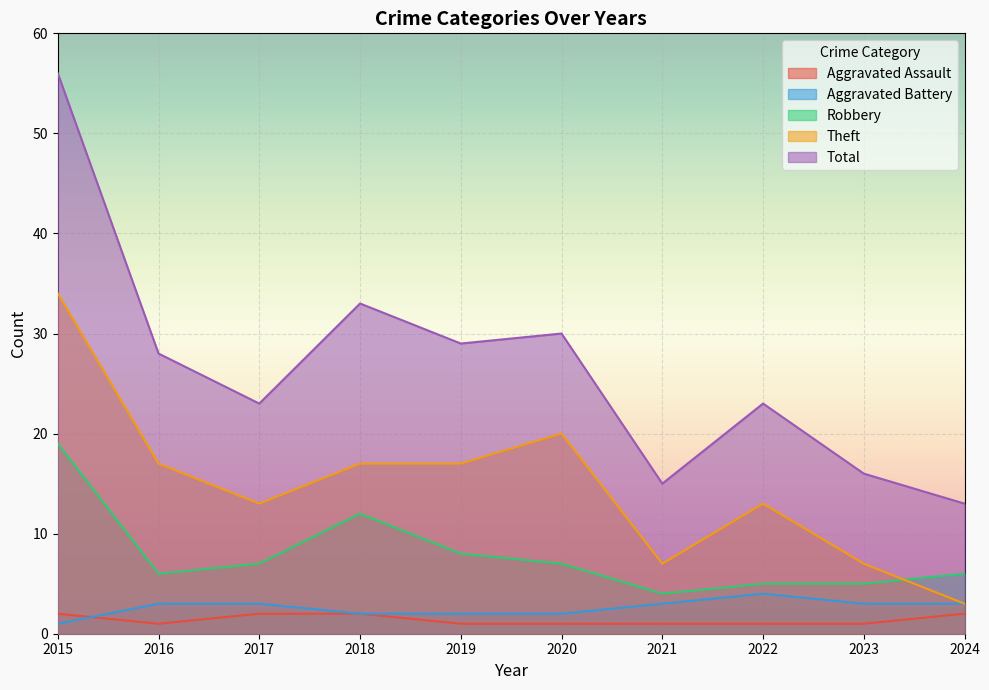

What is the minimum value for Theft?

3